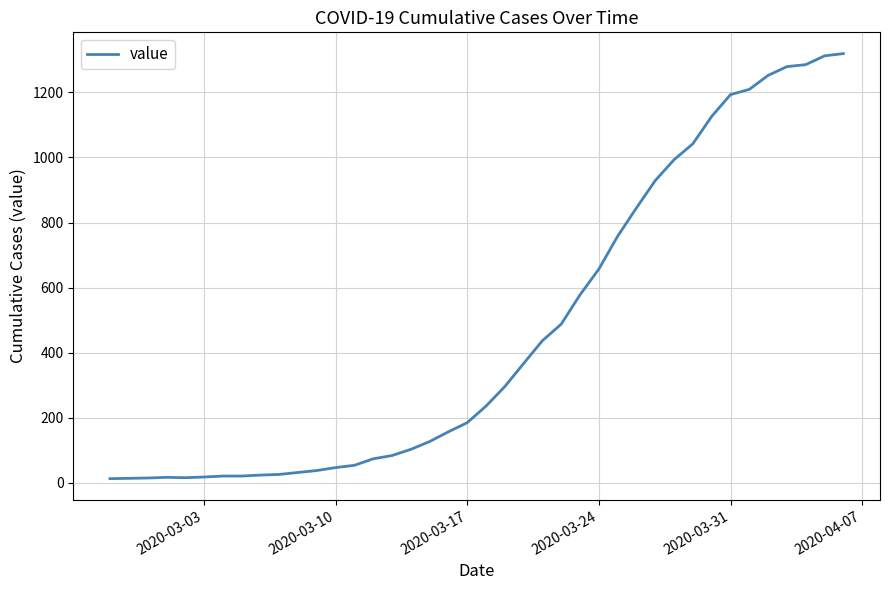

Is this an area chart (filled region under the line)?

No